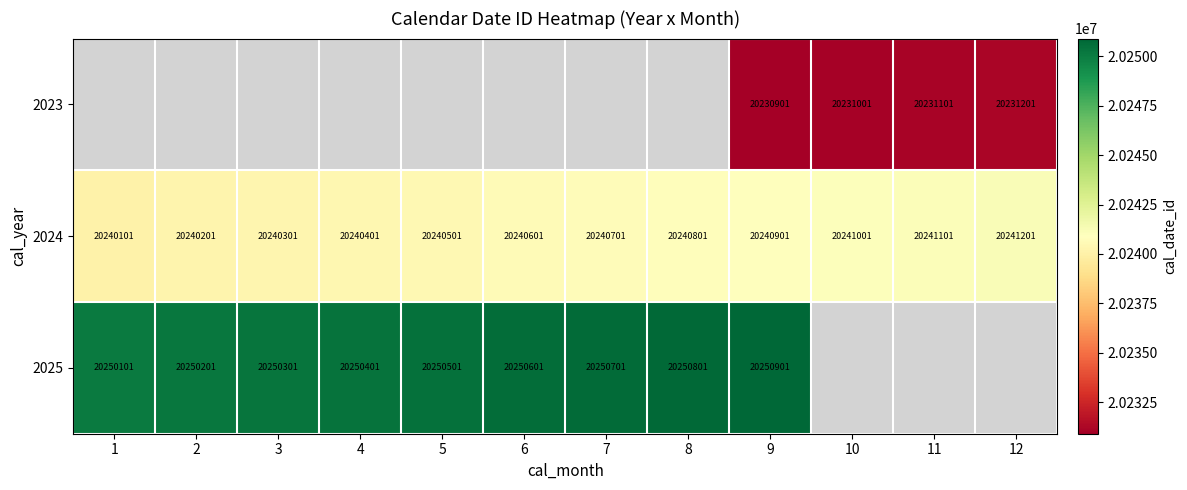

What is the approximate value of 2024 at 8, to the nearest 100?

20240800